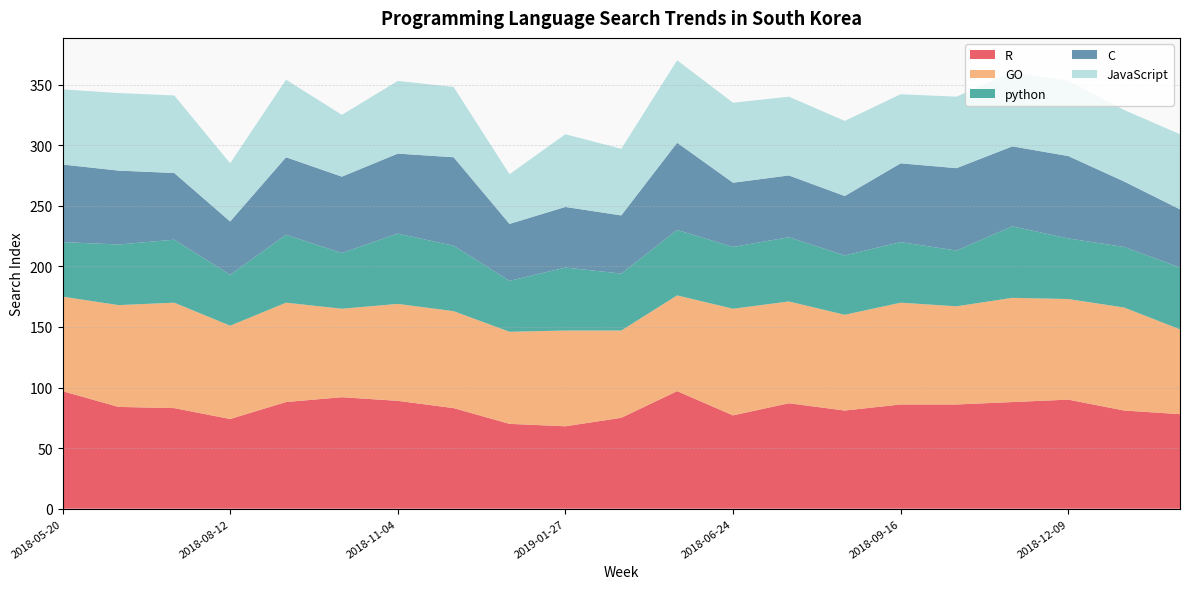

Reading right to left, what are all the values shown in this chart?

R: 2019-02-10=78	2019-01-06=81	2018-12-09=90	2018-11-11=88	2018-10-14=86	2018-09-16=86	2018-08-19=81	2018-07-22=87	2018-06-24=77	2018-05-27=97	2019-02-17=75	2019-01-27=68	2018-12-30=70	2018-12-02=83	2018-11-04=89	2018-10-07=92	2018-09-09=88	2018-08-12=74	2018-07-15=83	2018-06-17=84	2018-05-20=97
GO: 2019-02-10=70	2019-01-06=85	2018-12-09=83	2018-11-11=86	2018-10-14=81	2018-09-16=84	2018-08-19=79	2018-07-22=84	2018-06-24=88	2018-05-27=79	2019-02-17=72	2019-01-27=79	2018-12-30=76	2018-12-02=80	2018-11-04=80	2018-10-07=73	2018-09-09=82	2018-08-12=77	2018-07-15=87	2018-06-17=84	2018-05-20=78
python: 2019-02-10=51	2019-01-06=50	2018-12-09=50	2018-11-11=59	2018-10-14=46	2018-09-16=50	2018-08-19=49	2018-07-22=53	2018-06-24=51	2018-05-27=54	2019-02-17=47	2019-01-27=52	2018-12-30=42	2018-12-02=54	2018-11-04=58	2018-10-07=46	2018-09-09=56	2018-08-12=42	2018-07-15=52	2018-06-17=50	2018-05-20=45
C: 2019-02-10=48	2019-01-06=54	2018-12-09=68	2018-11-11=66	2018-10-14=68	2018-09-16=65	2018-08-19=49	2018-07-22=51	2018-06-24=53	2018-05-27=72	2019-02-17=48	2019-01-27=50	2018-12-30=47	2018-12-02=73	2018-11-04=66	2018-10-07=63	2018-09-09=64	2018-08-12=44	2018-07-15=55	2018-06-17=61	2018-05-20=64
JavaScript: 2019-02-10=62	2019-01-06=59	2018-12-09=62	2018-11-11=61	2018-10-14=59	2018-09-16=57	2018-08-19=62	2018-07-22=65	2018-06-24=66	2018-05-27=68	2019-02-17=55	2019-01-27=60	2018-12-30=41	2018-12-02=58	2018-11-04=60	2018-10-07=51	2018-09-09=64	2018-08-12=48	2018-07-15=64	2018-06-17=64	2018-05-20=62